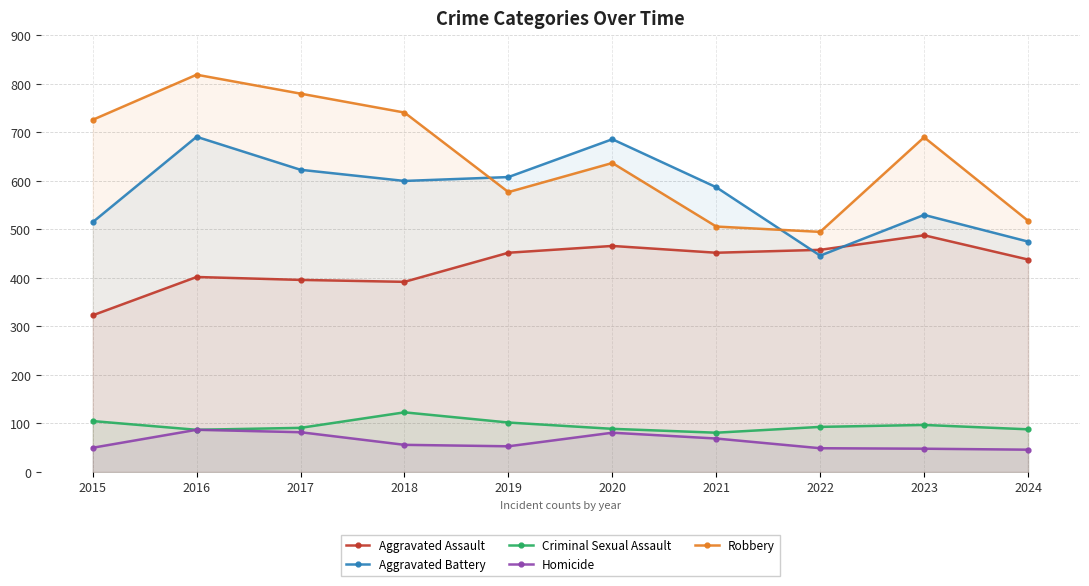

At which label does Homicide reach its minimum?

2024